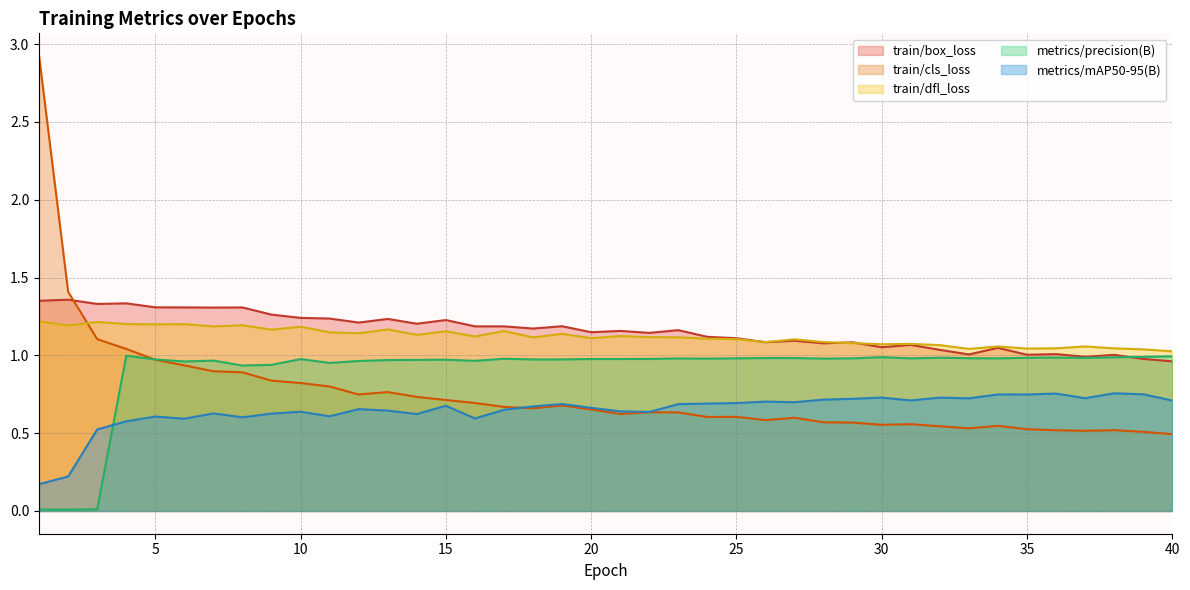

Reading left to right, transcribe all the data shown in this chart.

train/box_loss: 1.4	1.4	1.3	1.3	1.3	1.3	1.3	1.3	1.3	1.2	1.2	1.2	1.2	1.2	1.2	1.2	1.2	1.2	1.2	1.1	1.2	1.1	1.2	1.1	1.1	1.1	1.1	1.1	1.1	1.1	1.1	1.0	1.0	1.0	1.0	1.0	1.0	1.0	1.0	1.0
train/cls_loss: 2.9	1.4	1.1	1.0	1.0	0.9	0.9	0.9	0.8	0.8	0.8	0.7	0.8	0.7	0.7	0.7	0.7	0.7	0.7	0.7	0.6	0.6	0.6	0.6	0.6	0.6	0.6	0.6	0.6	0.6	0.6	0.5	0.5	0.5	0.5	0.5	0.5	0.5	0.5	0.5
train/dfl_loss: 1.2	1.2	1.2	1.2	1.2	1.2	1.2	1.2	1.2	1.2	1.1	1.1	1.2	1.1	1.2	1.1	1.2	1.1	1.1	1.1	1.1	1.1	1.1	1.1	1.1	1.1	1.1	1.1	1.1	1.1	1.1	1.1	1.0	1.1	1.0	1.0	1.1	1.0	1.0	1.0
metrics/precision(B): 0.0	0.0	0.0	1.0	1.0	1.0	1.0	0.9	0.9	1.0	1.0	1.0	1.0	1.0	1.0	1.0	1.0	1.0	1.0	1.0	1.0	1.0	1.0	1.0	1.0	1.0	1.0	1.0	1.0	1.0	1.0	1.0	1.0	1.0	1.0	1.0	1.0	1.0	1.0	1.0
metrics/mAP50-95(B): 0.2	0.2	0.5	0.6	0.6	0.6	0.6	0.6	0.6	0.6	0.6	0.7	0.6	0.6	0.7	0.6	0.7	0.7	0.7	0.7	0.6	0.6	0.7	0.7	0.7	0.7	0.7	0.7	0.7	0.7	0.7	0.7	0.7	0.7	0.7	0.8	0.7	0.8	0.7	0.7